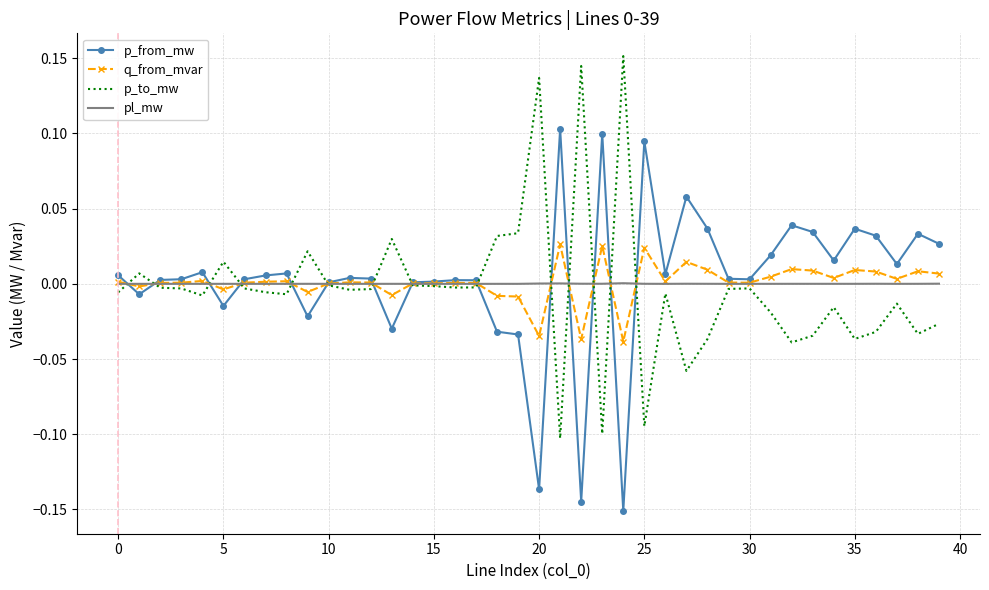

Rank the series by their maximum value, from lowest to highest.

pl_mw, q_from_mvar, p_from_mw, p_to_mw